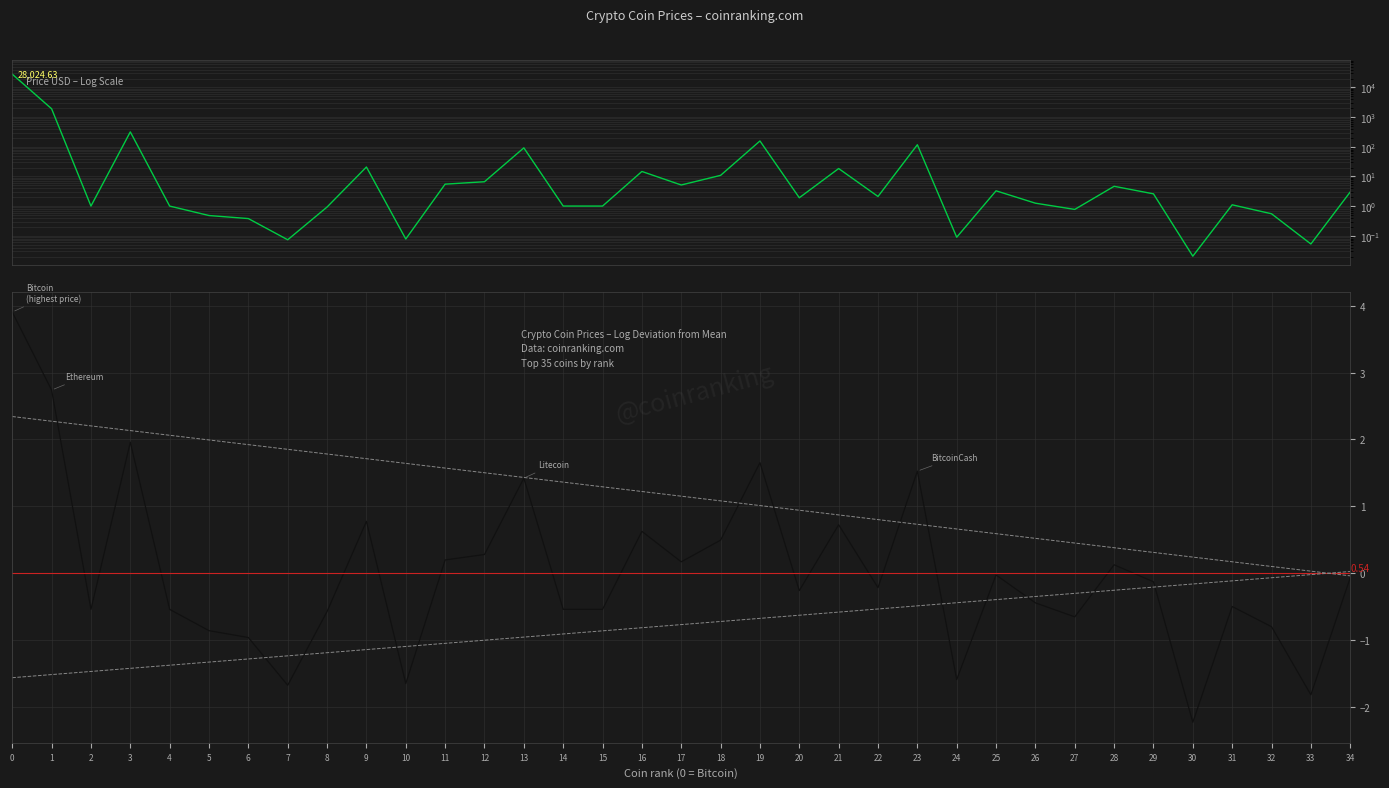

Between 9 and 27, which is larger?

9